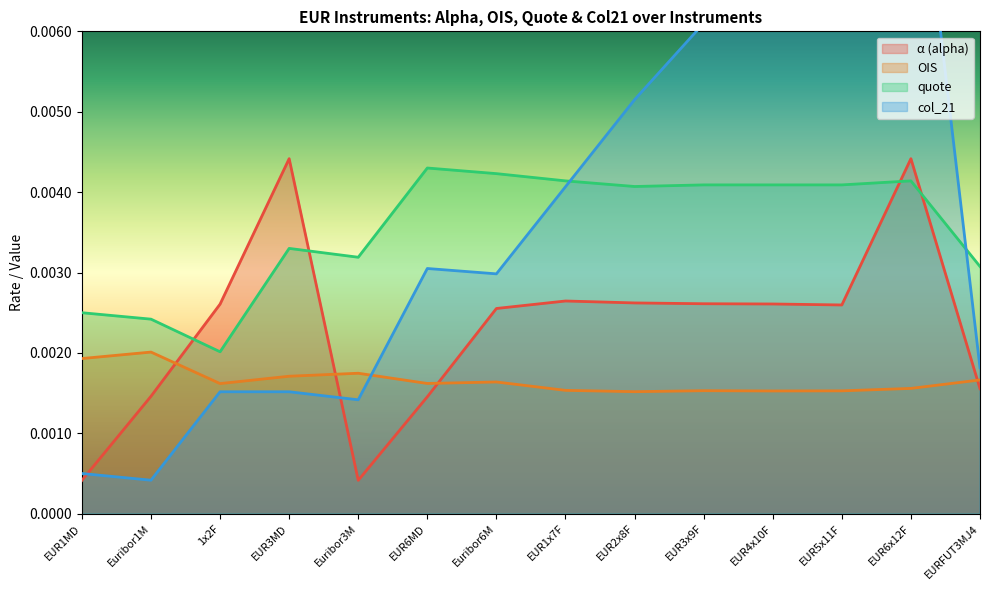

What is the label of the 12th point from the right?

1x2F